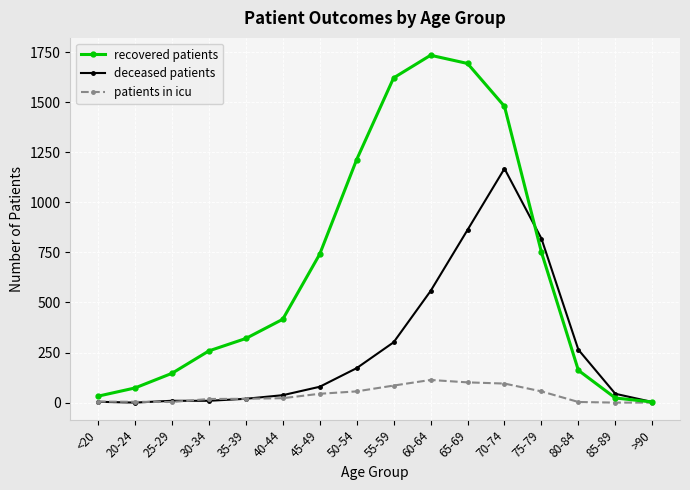

At which label is deceased patients closest to 584?

60-64